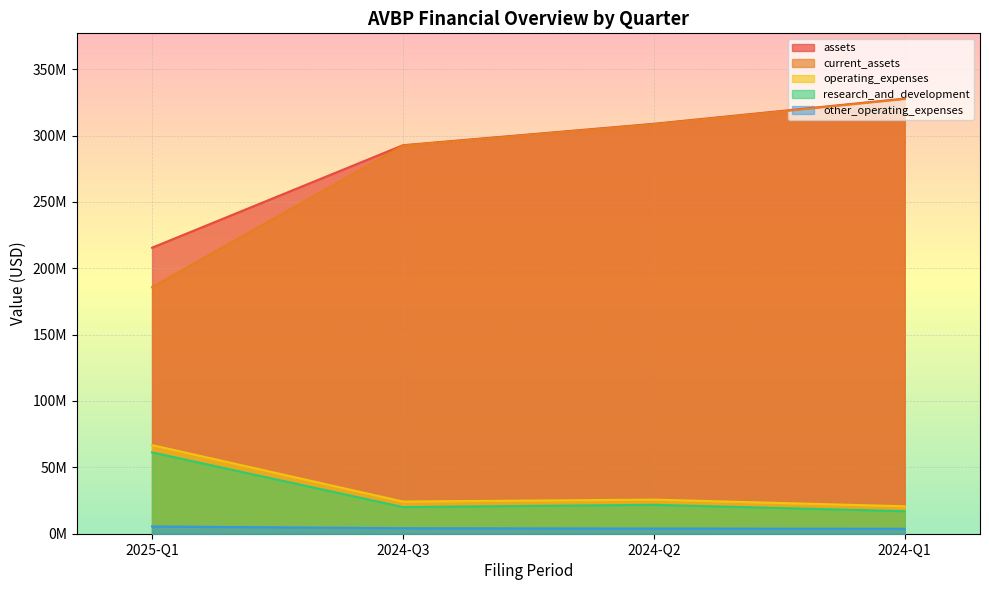

At which category does income_statement.research_and_development reach its first local peak?

2024-Q2